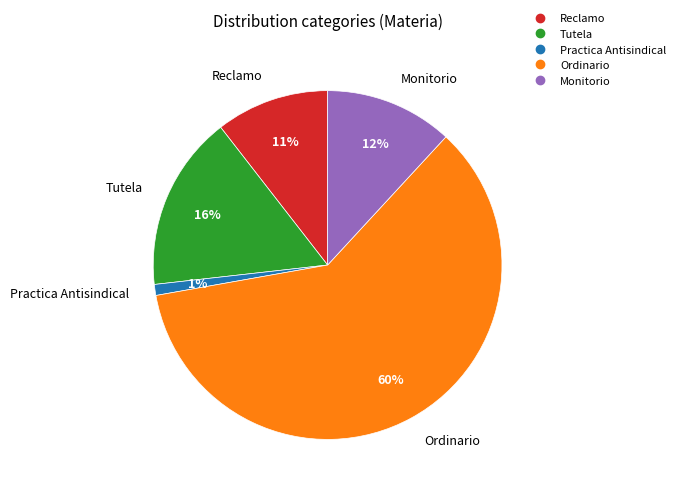

To the nearest percent, what percentage of the pie is Monitorio?

12%